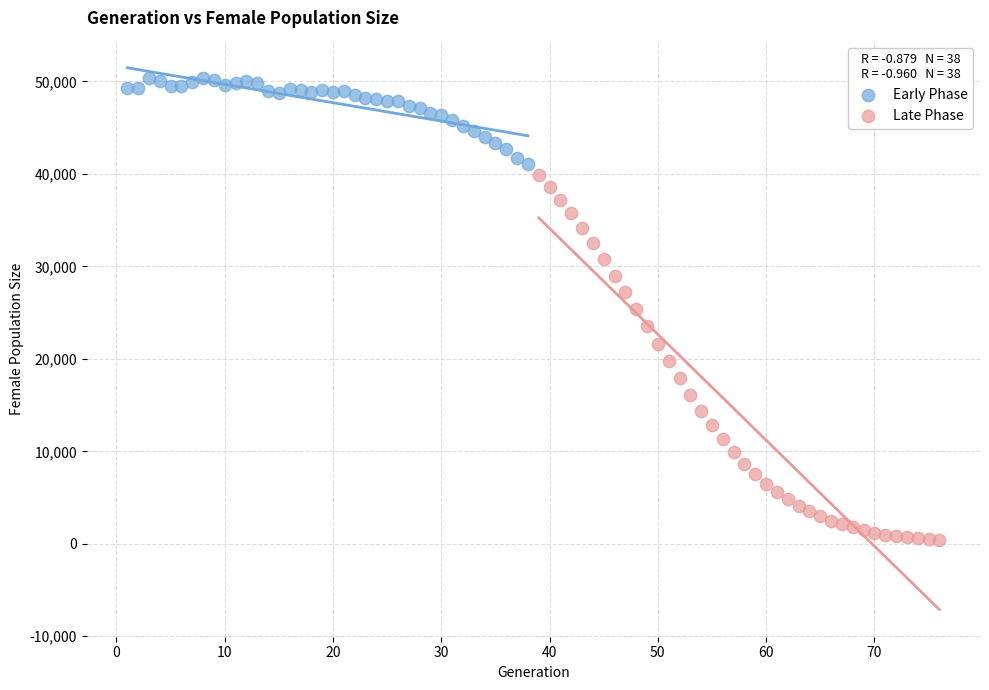

Which series has the widest spread of Y values?

Late Phase